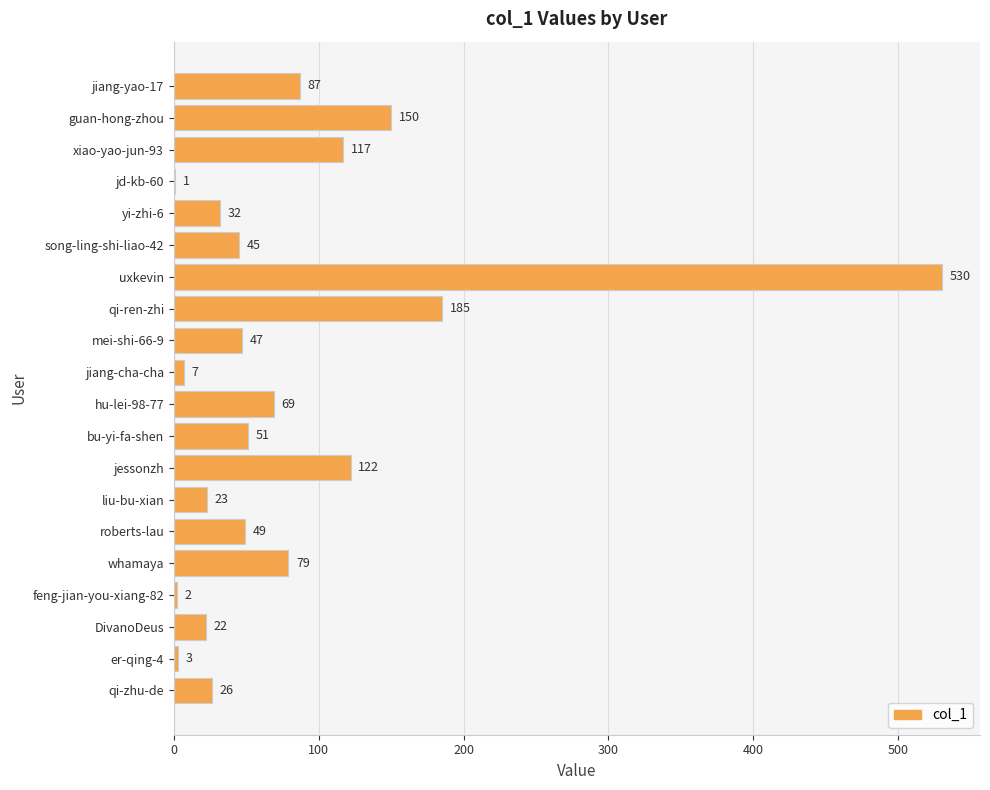

True or false: the data shows 26 at qi-zhu-de.

True